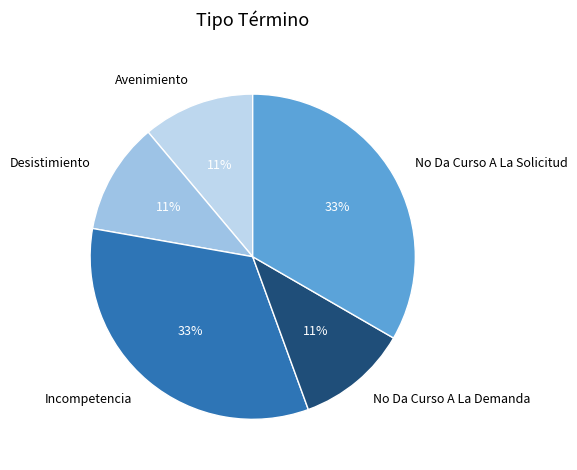

Do Incompetencia and Avenimiento together represent more than half of the pie?

No